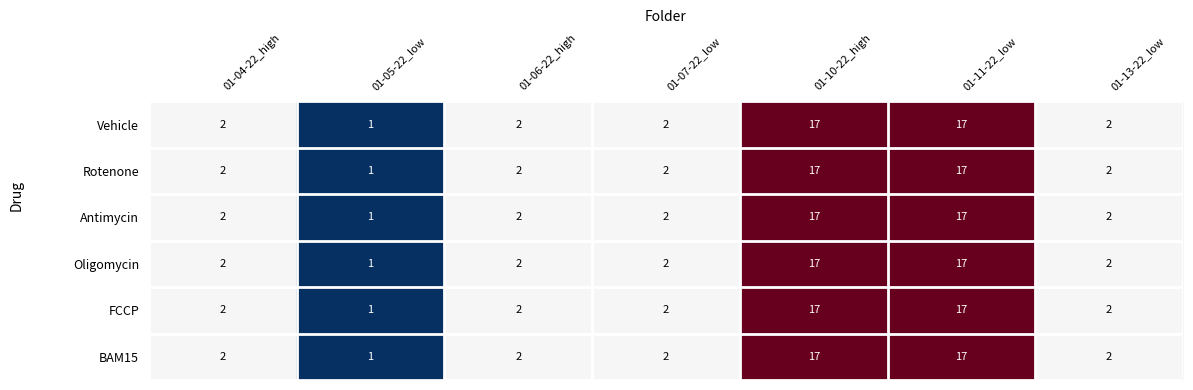

At how many categories does at least one series exceed 8?

2